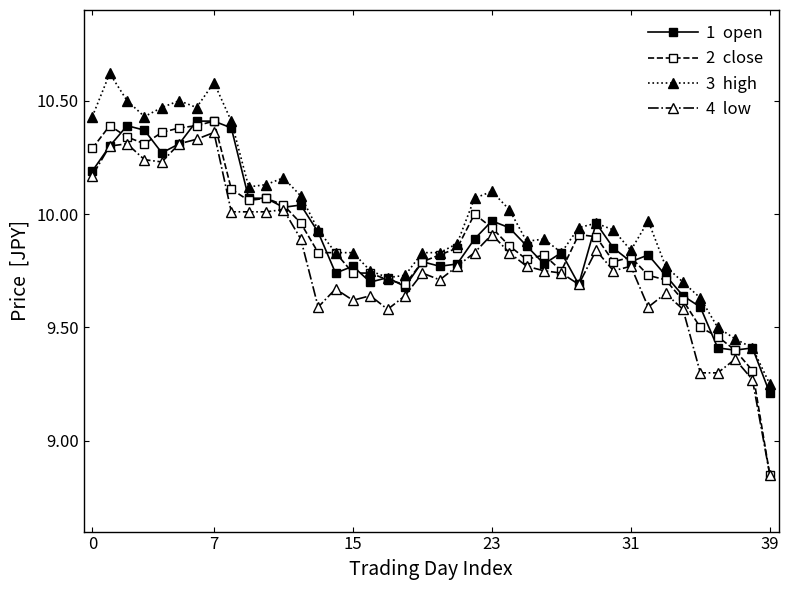

What is the maximum value shown in the chart?

10.6